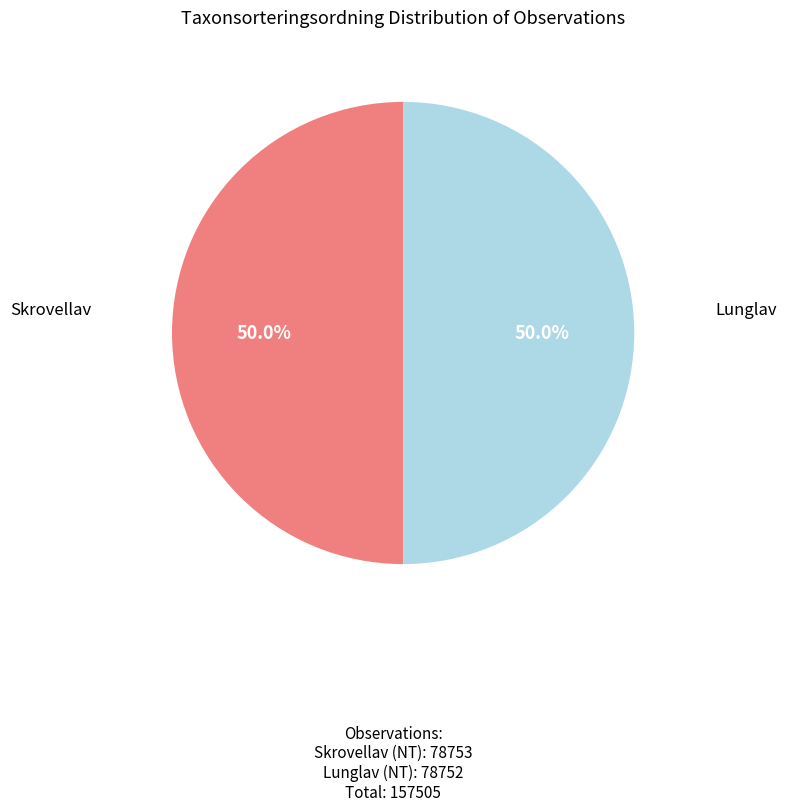

Count the number of slices in the pie.

2